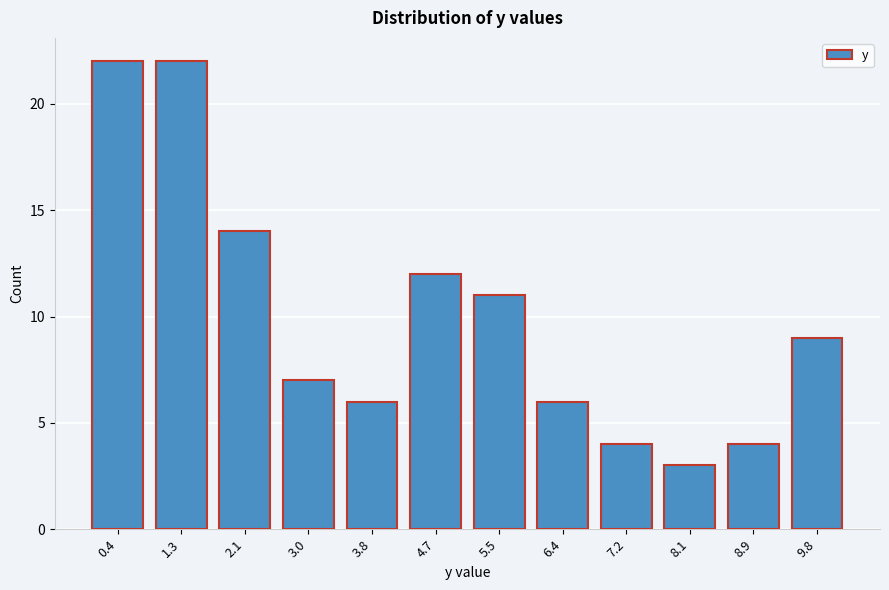

Reading right to left, transcribe all the data shown in this chart.

9.8=9	8.9=4	8.1=3	7.2=4	6.4=6	5.5=11	4.7=12	3.8=6	3.0=7	2.1=14	1.3=22	0.4=22